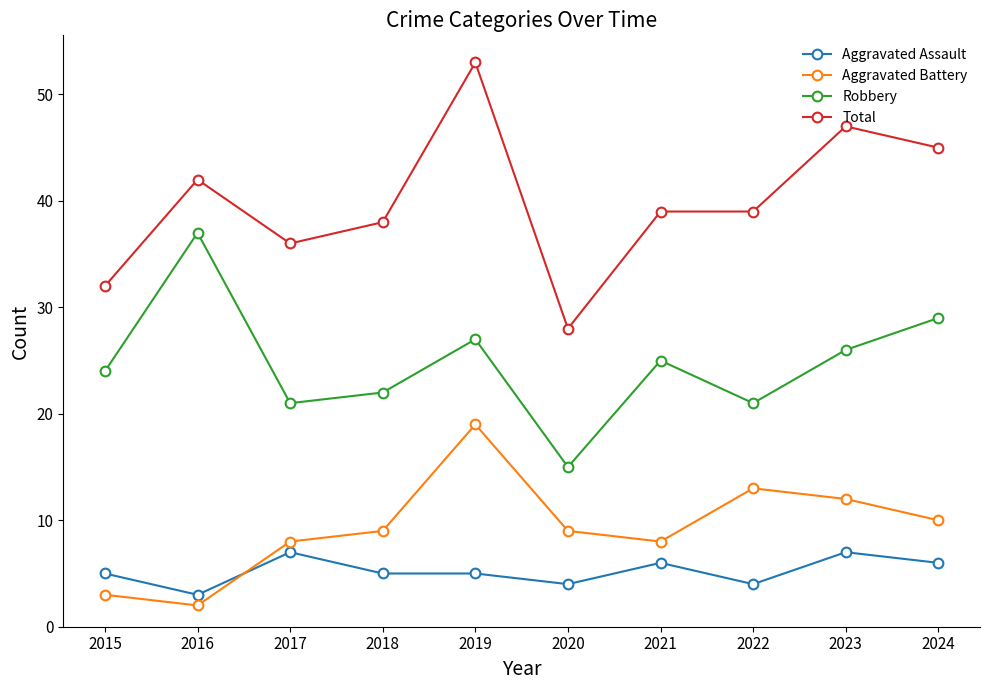

At how many categories does at least one series exceed 13?

10